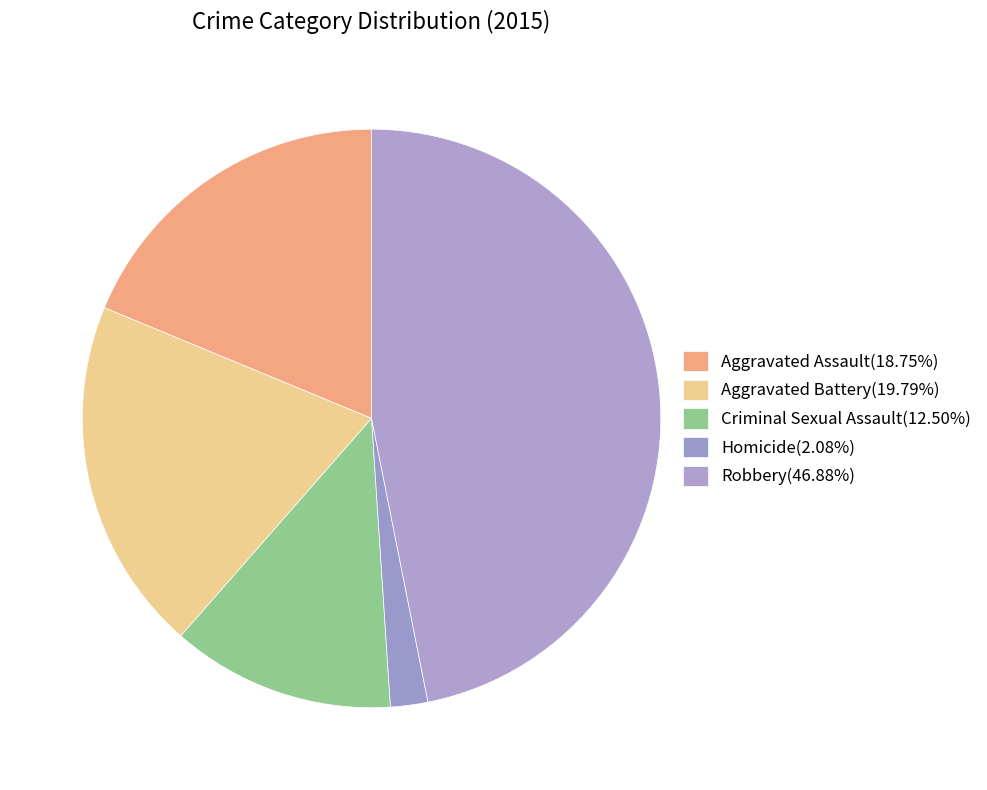

Is it true that Aggravated Battery is 11% of the pie?

False